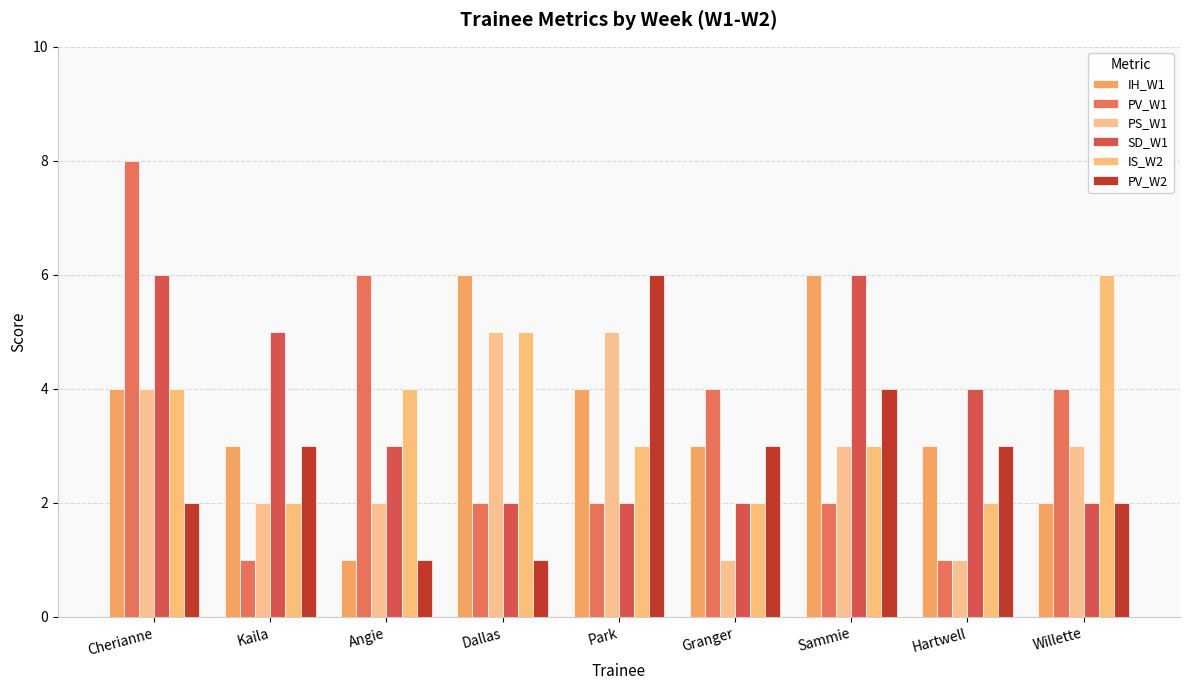

At which label is IS_W2 closest to 4?

Cherianne